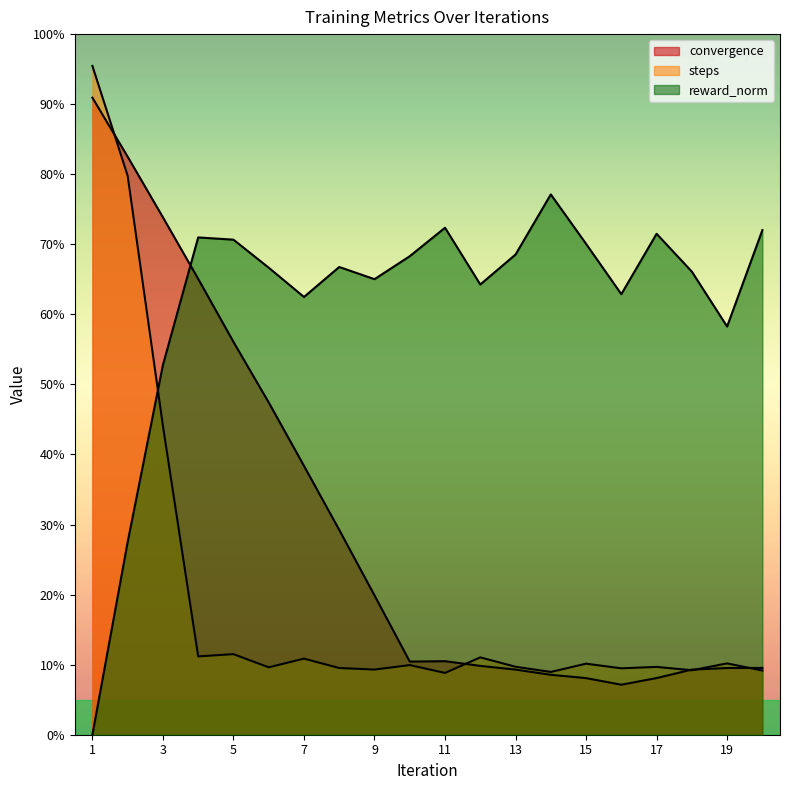

At how many categories does at least one series exceed 73?

4